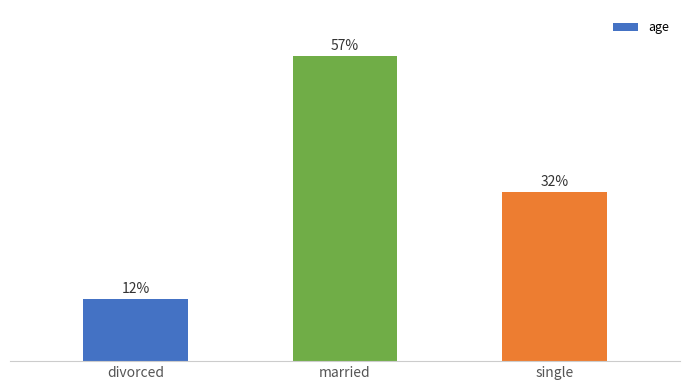

What is the label of the 3rd bar from the right?

divorced